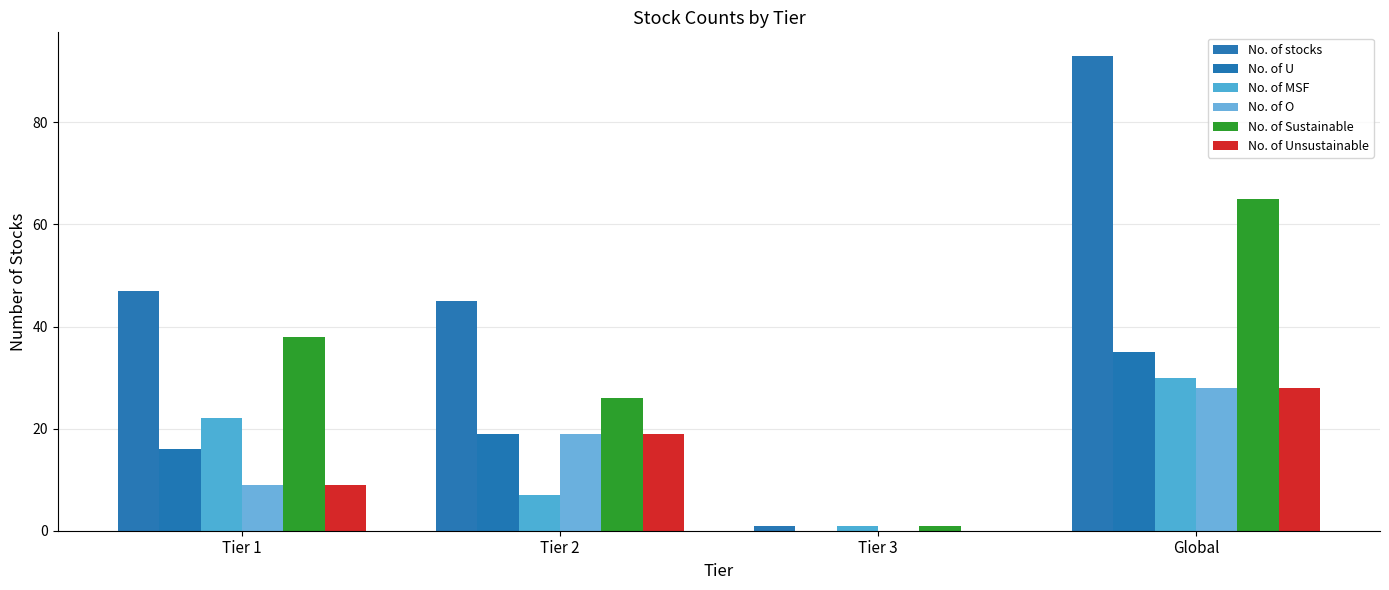

Between Tier 1 and Global, which series saw the biggest shift?

No. of stocks